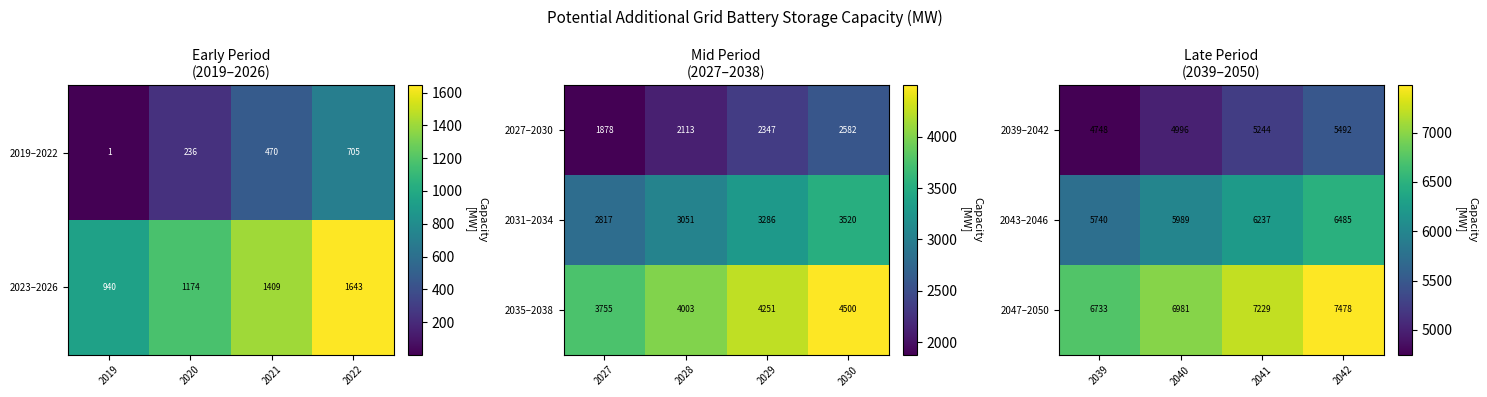

At which label does 2047–2050 reach its peak?

2042